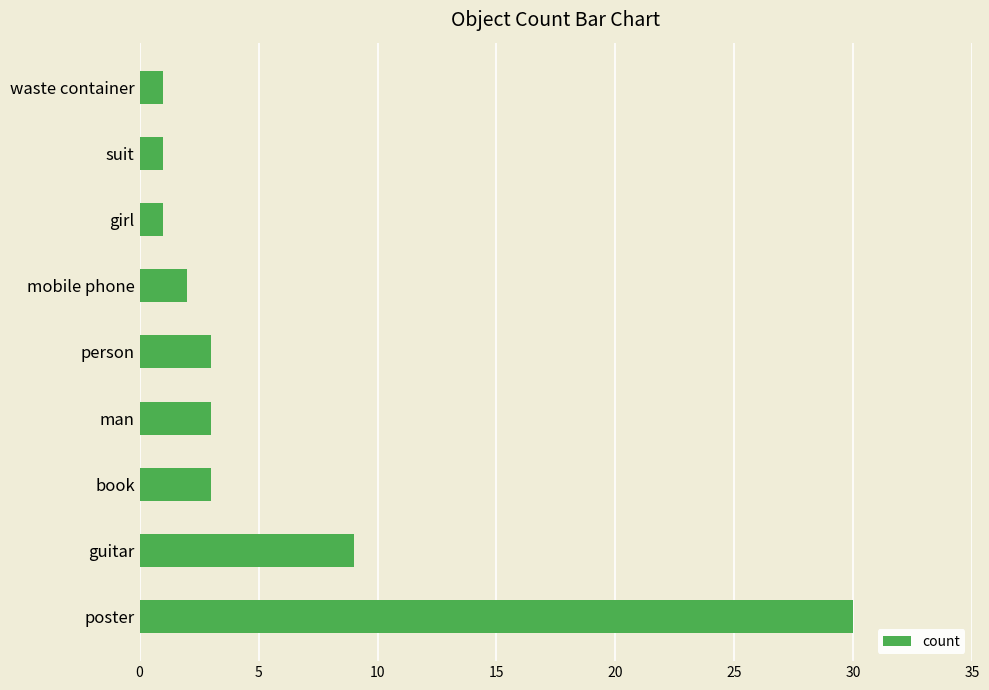

How many distinct data groups are displayed?

1